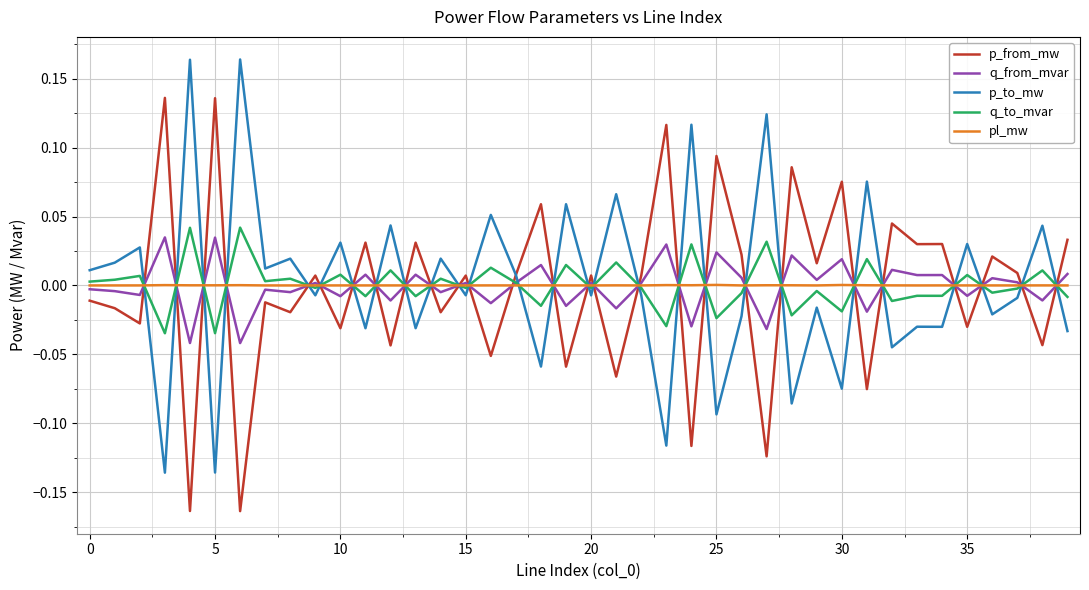

Where is p_from_mw nearest to the value 0?

22